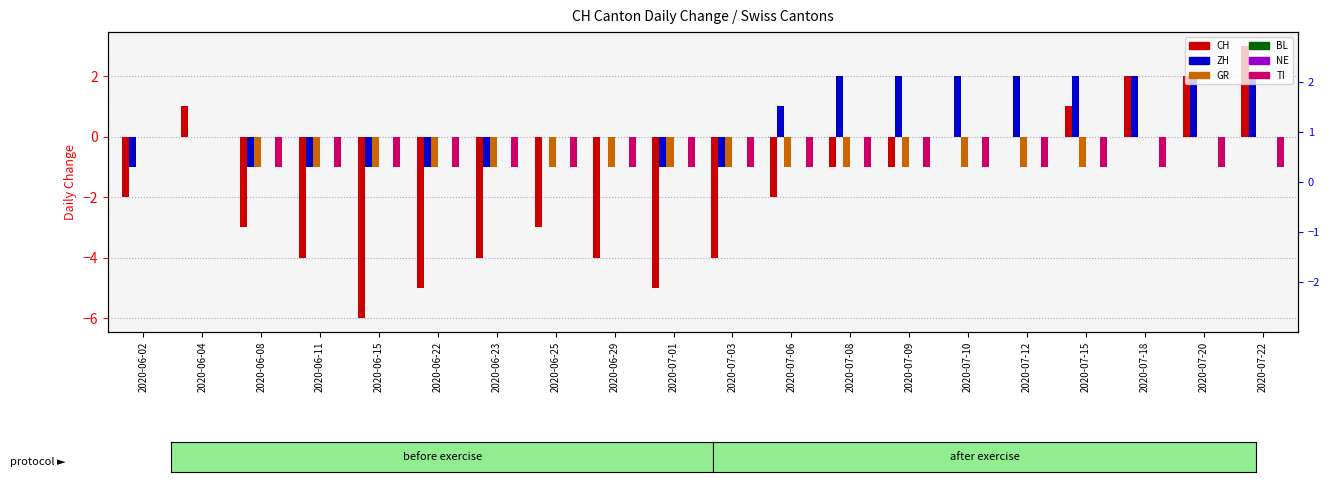

At which label does TI reach its peak?

2020-06-02